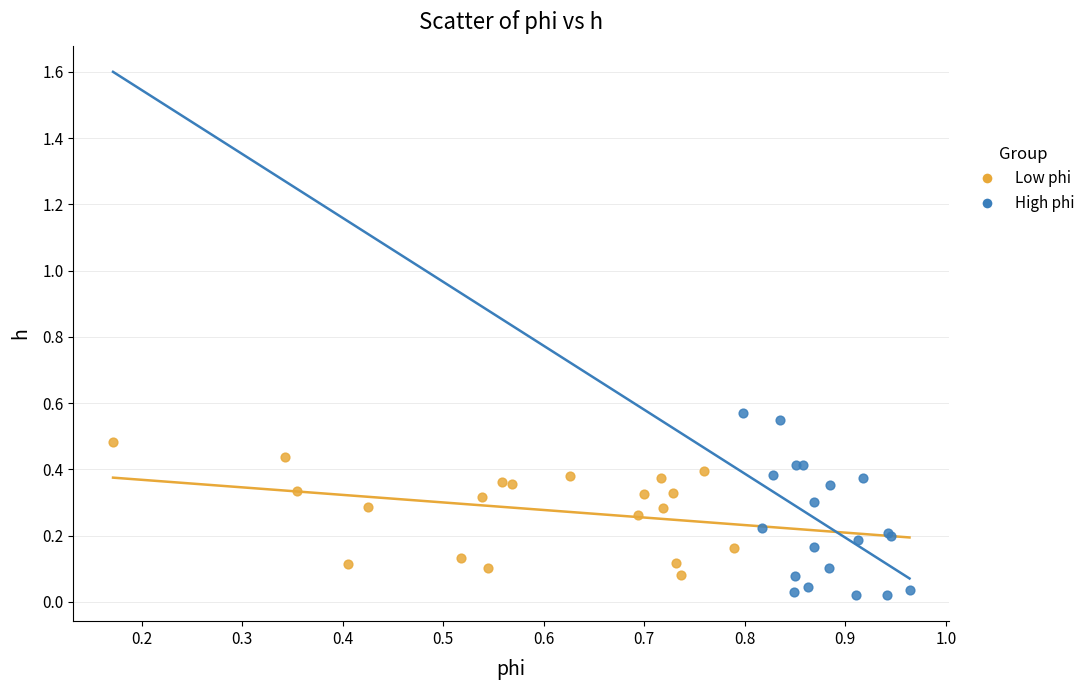

Which series contains the highest Y value?

High phi